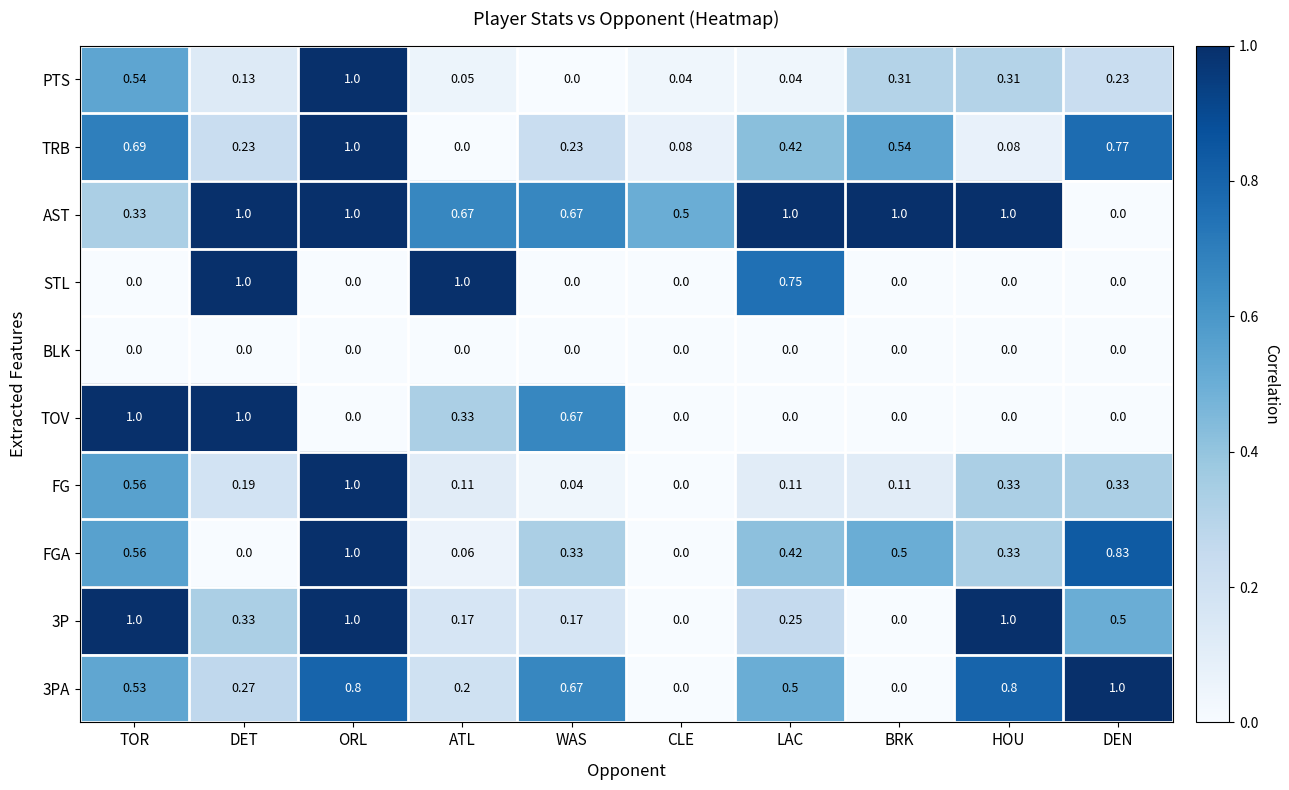

Which category has the highest value in the FG series?

ORL